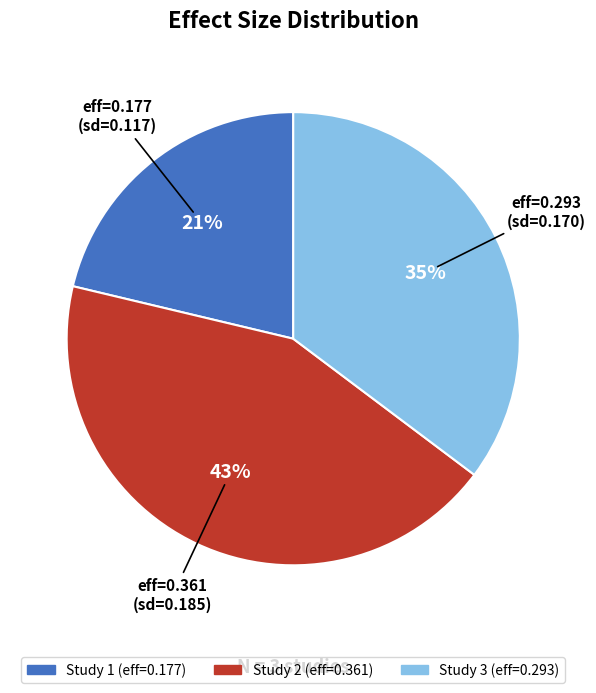

Does any single category account for the majority?

No